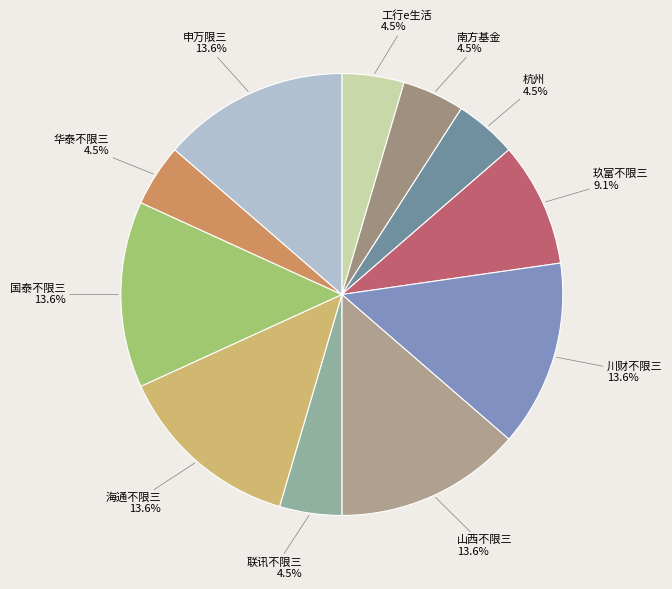

Does 南方基金 represent more than half of the total?

No